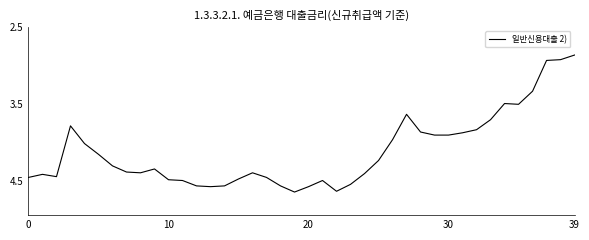

What is the difference between the maximum and minimum values?

1.8